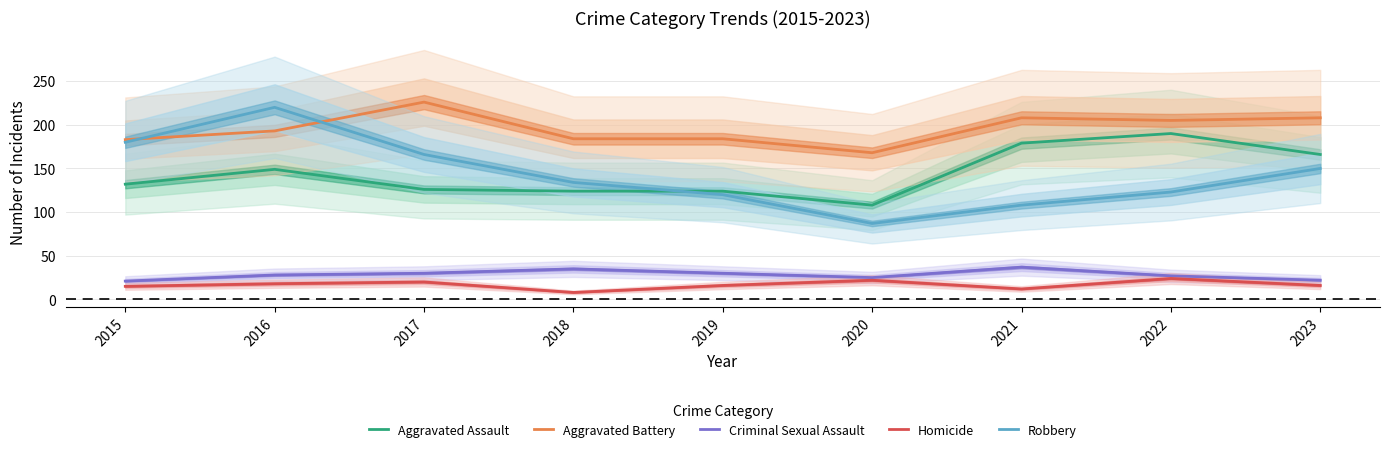

What is the maximum value shown in the chart?

226